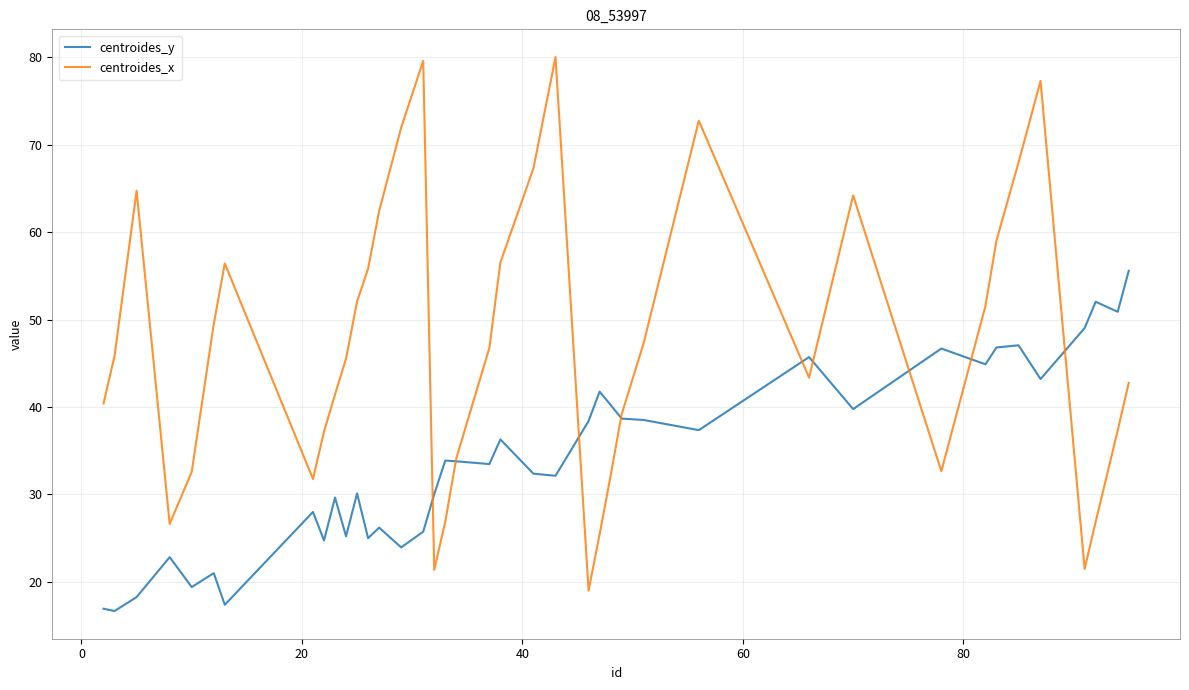

True or false: centroides_x and centroides_y cross at least once.

True